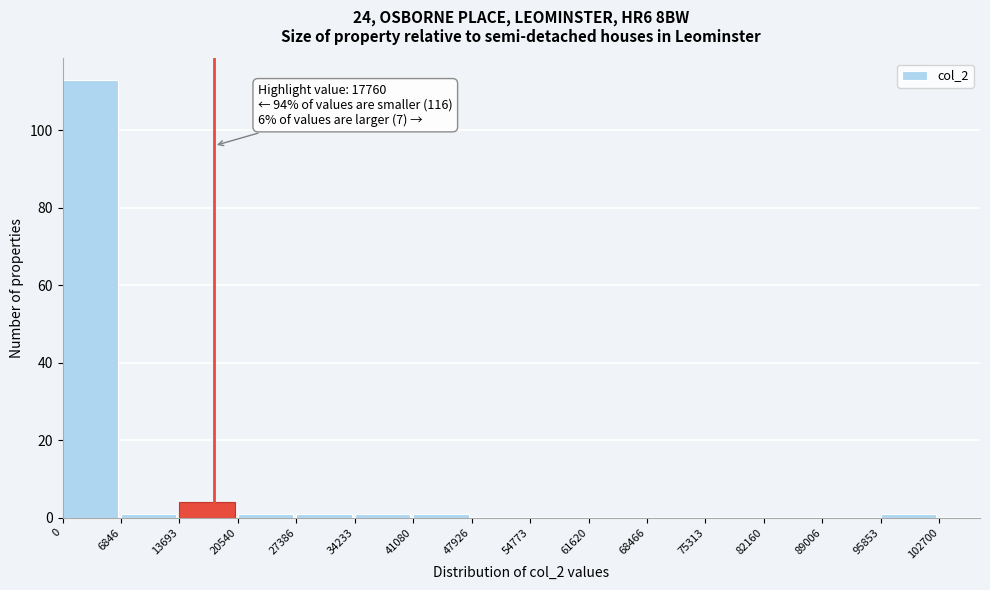

Which range on the x-axis has the tallest bar?

0 to 6846